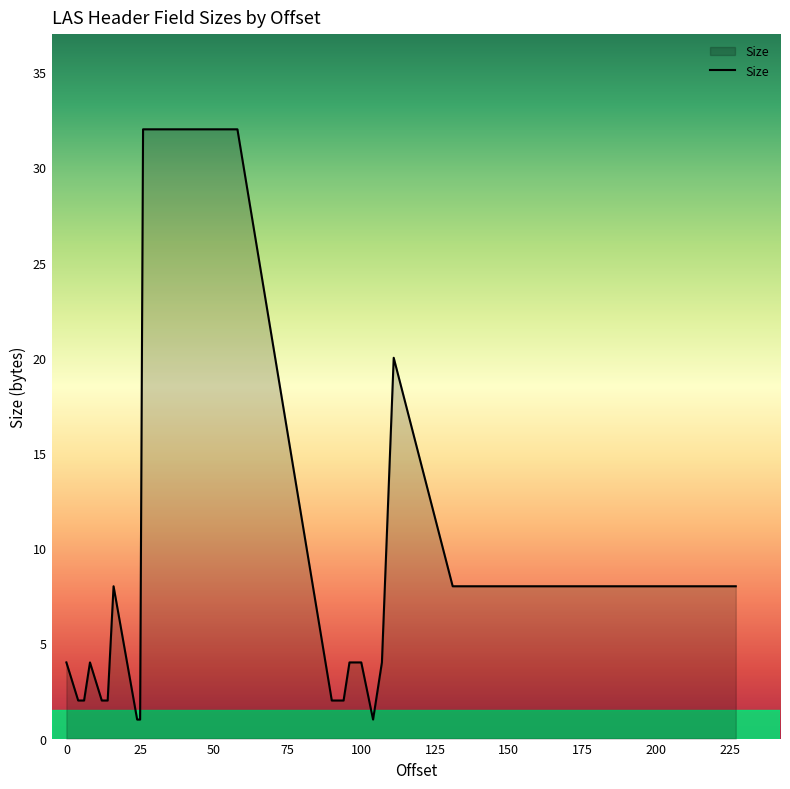

What is the greatest value displayed?

32